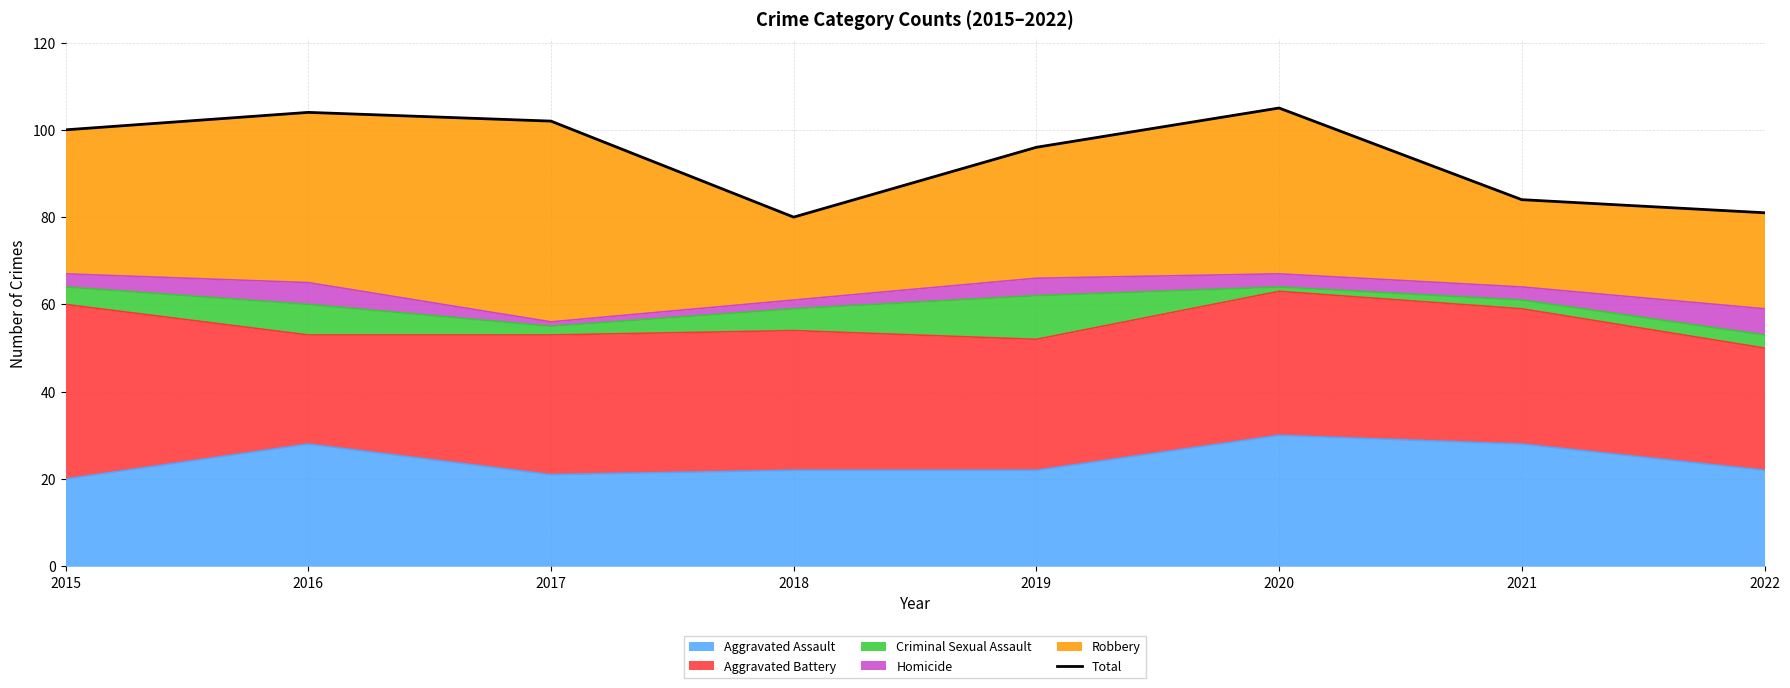

At which category does the data reach its first local peak?

2016